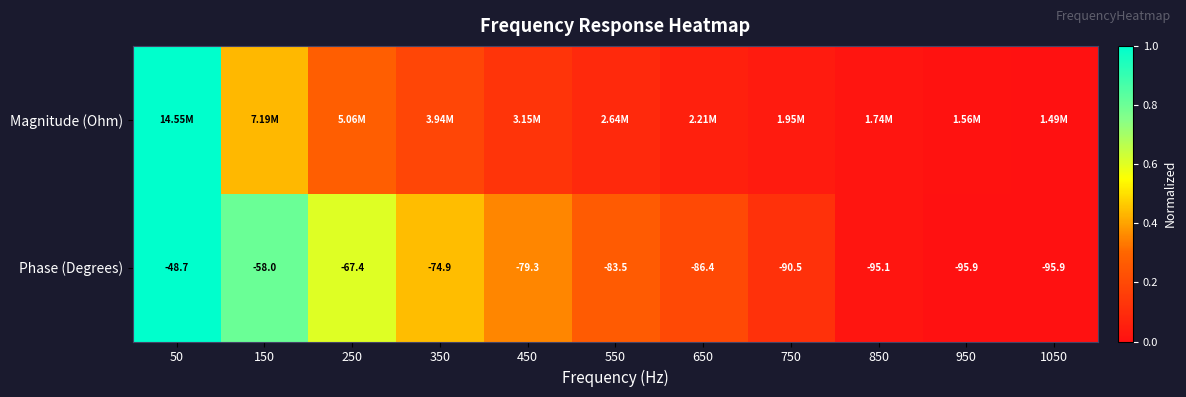

How many data points in Phase (Degrees) are less than -83?

6